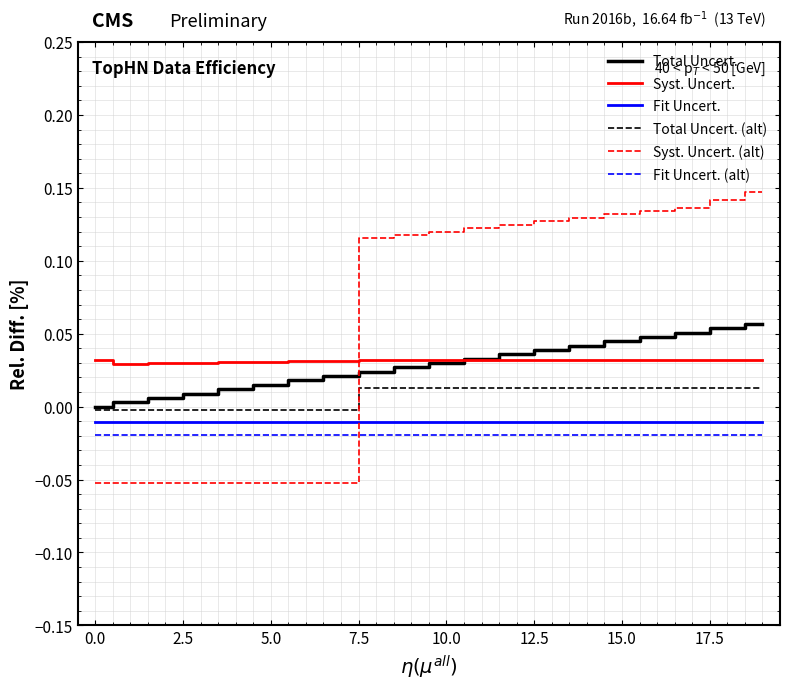

What is the sum of all Fit Uncert. (alt) values?

-0.4